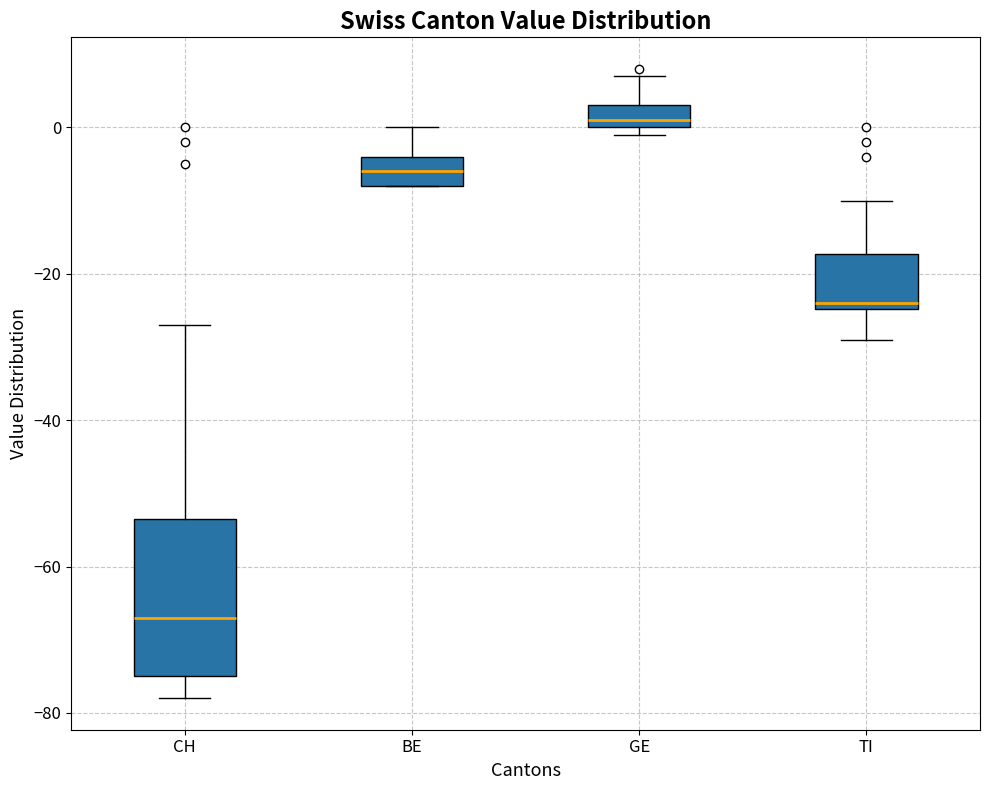

Where does the median line of the box for BE sit on the y-axis? The values are not printed on the chart, so give them approximately, as read against the axis.

-6